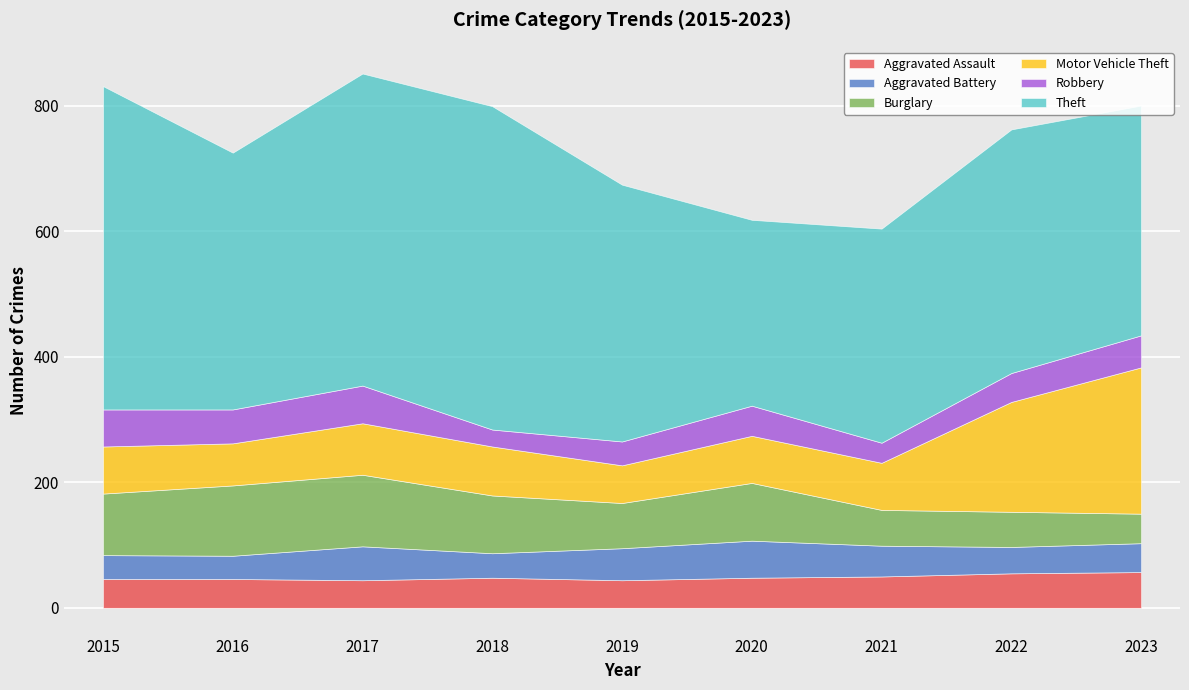

What are all the series names shown in the legend?

Aggravated Assault, Aggravated Battery, Burglary, Motor Vehicle Theft, Robbery, Theft